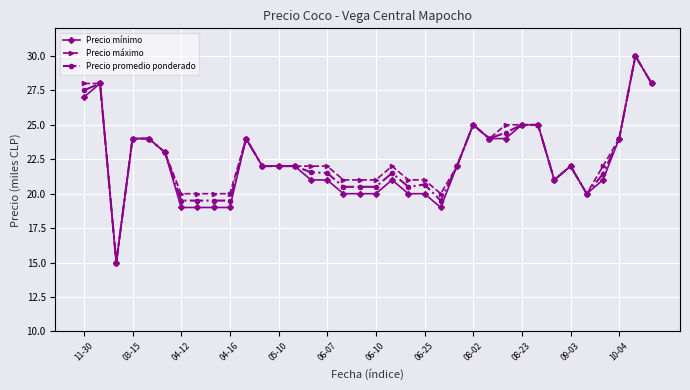

What is the average value of the Precio máximo series?

22.7